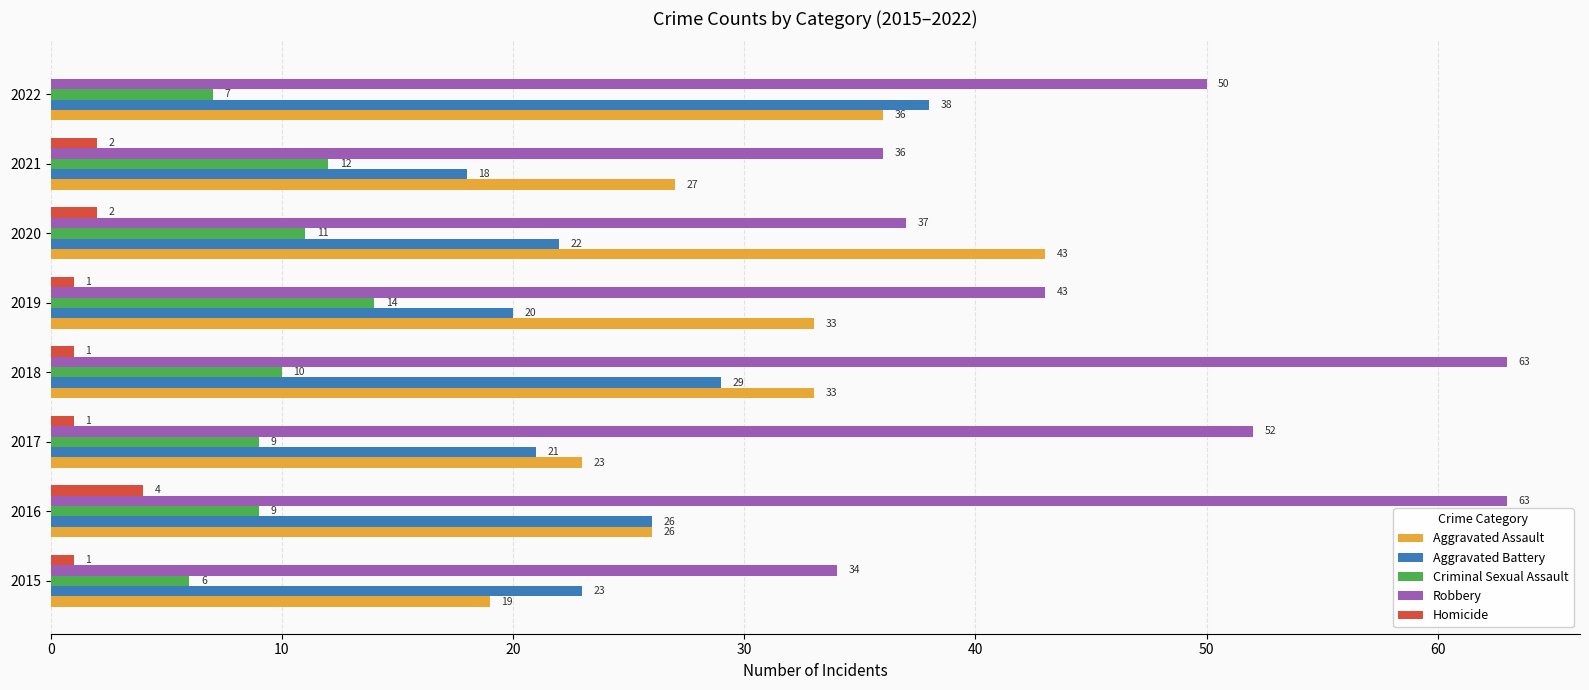

Is the value of Aggravated Assault at 2019 greater than the value of Robbery at 2022?

No